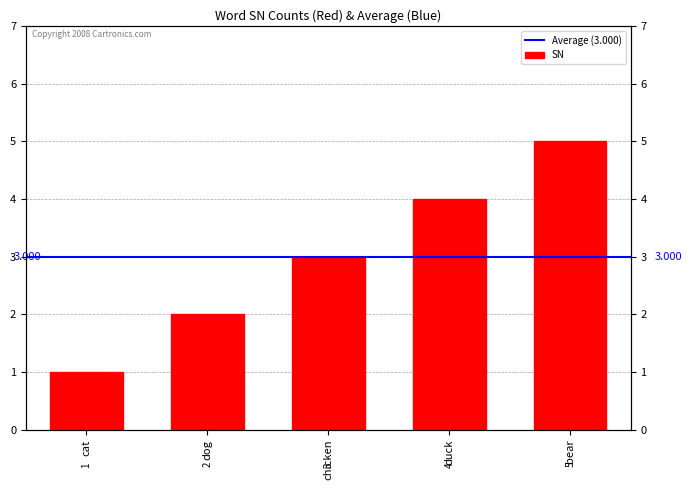

What is the change in value from chicken to duck?

+1